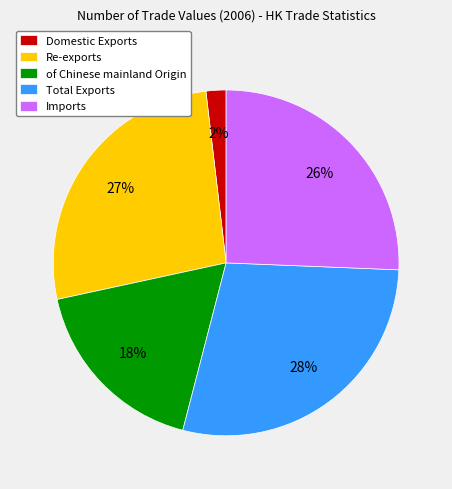

Is the sum of of Chinese mainland Origin and Re-exports greater than half?

No